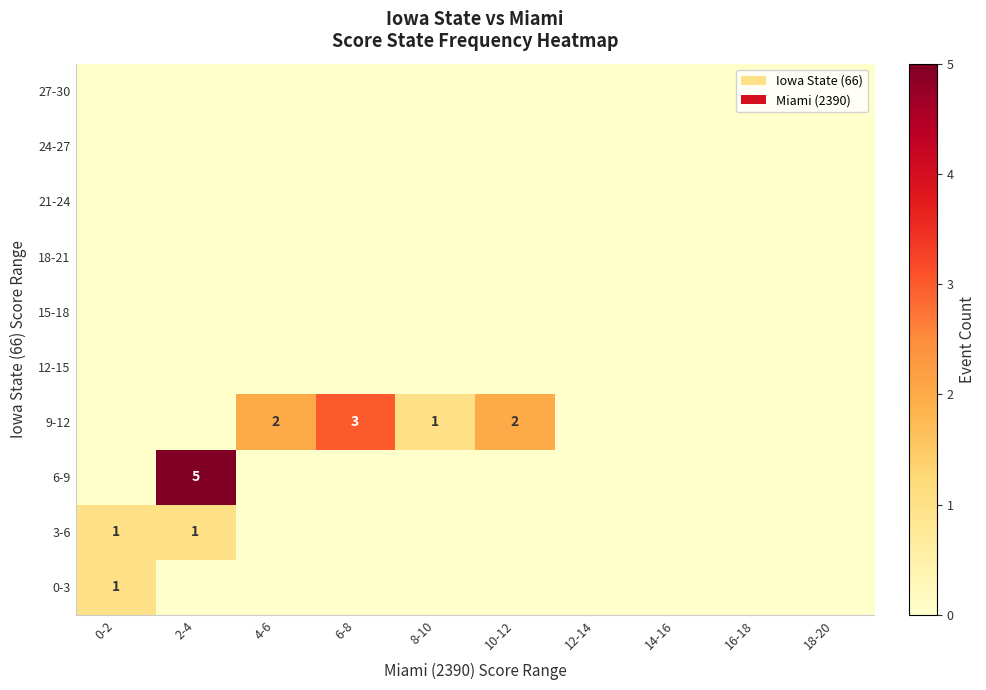

Rank the series by their maximum value, from highest to lowest.

6-9, 9-12, 0-3, 3-6, 12-15, 15-18, 18-21, 21-24, 24-27, 27-30